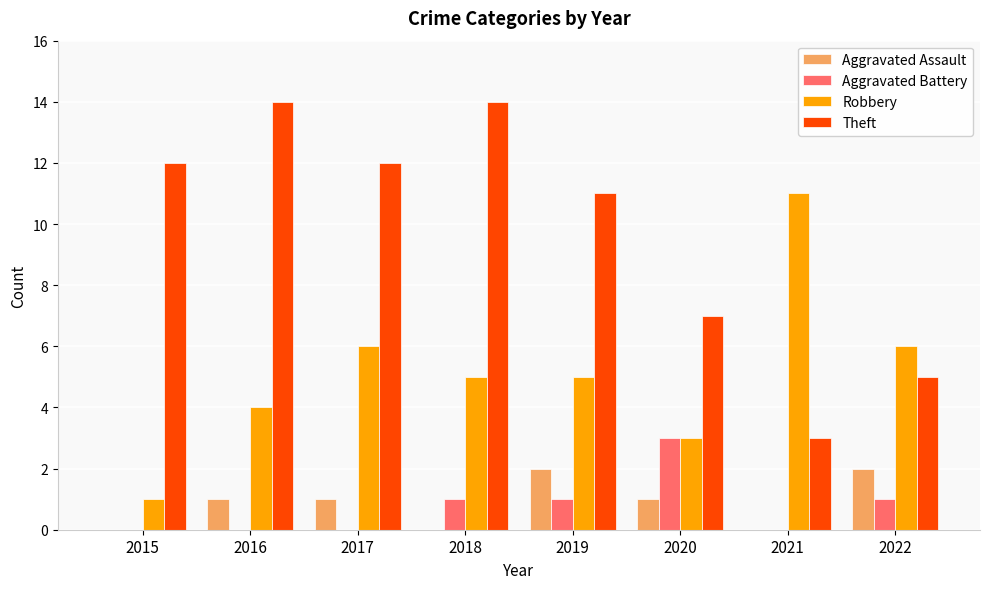

What is the total value across all series at 2019?

19